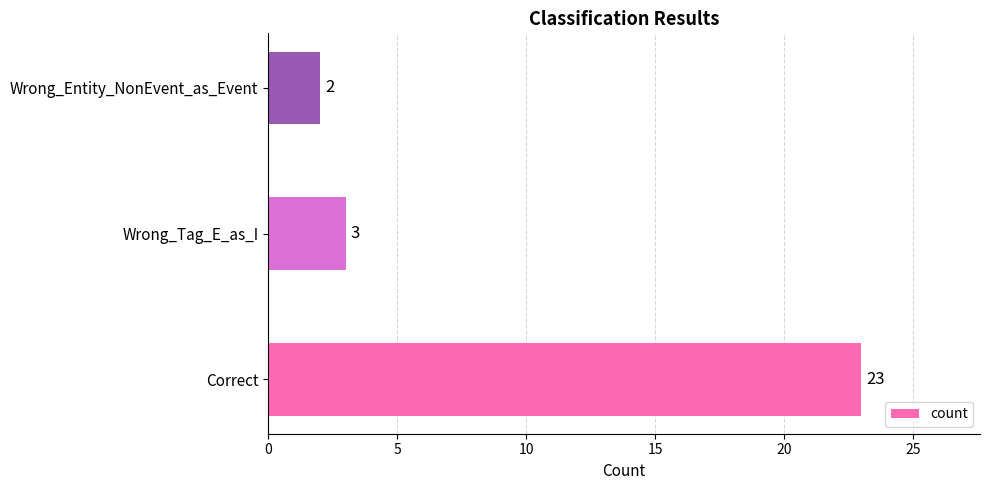

Count the number of categories in the chart.

3